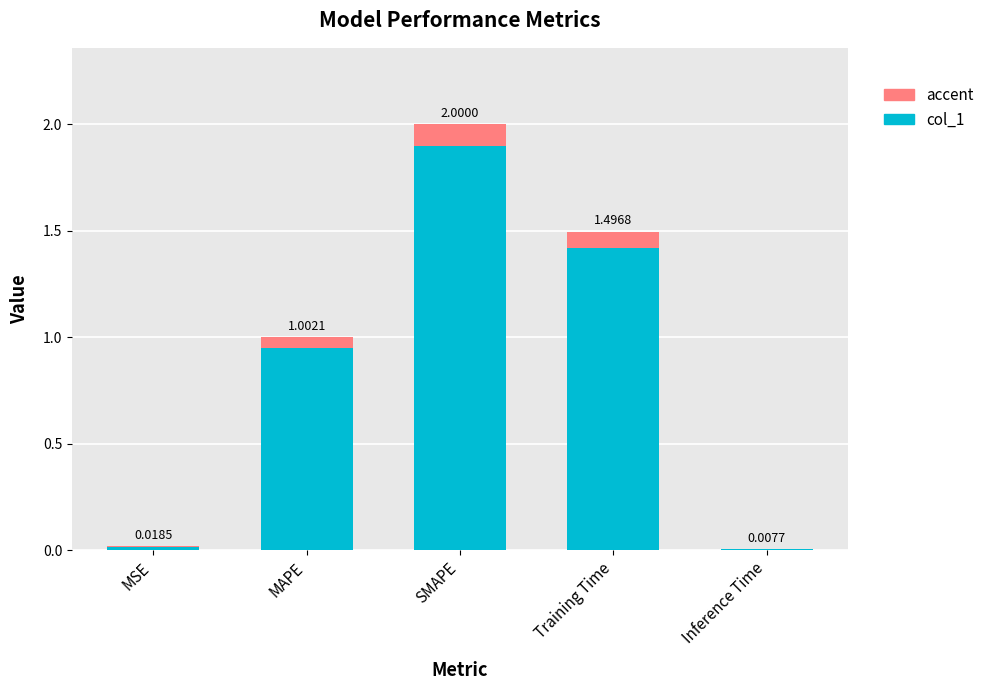

What is the label of the 3rd bar from the right?

SMAPE